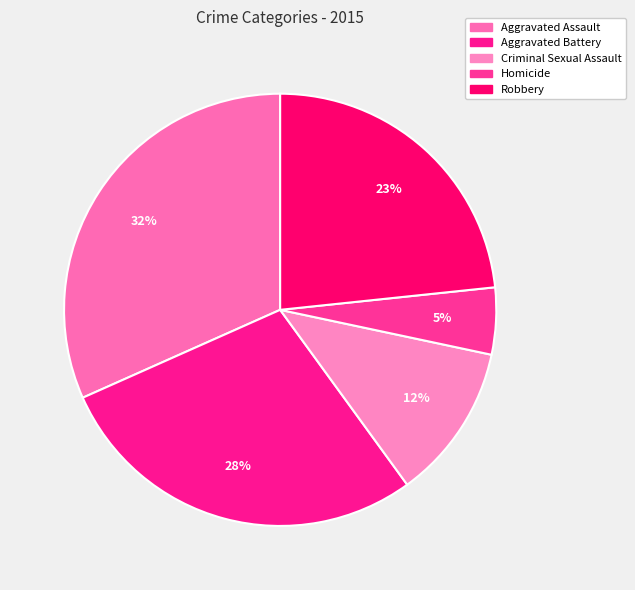

What is the smallest slice in the pie chart?

Homicide